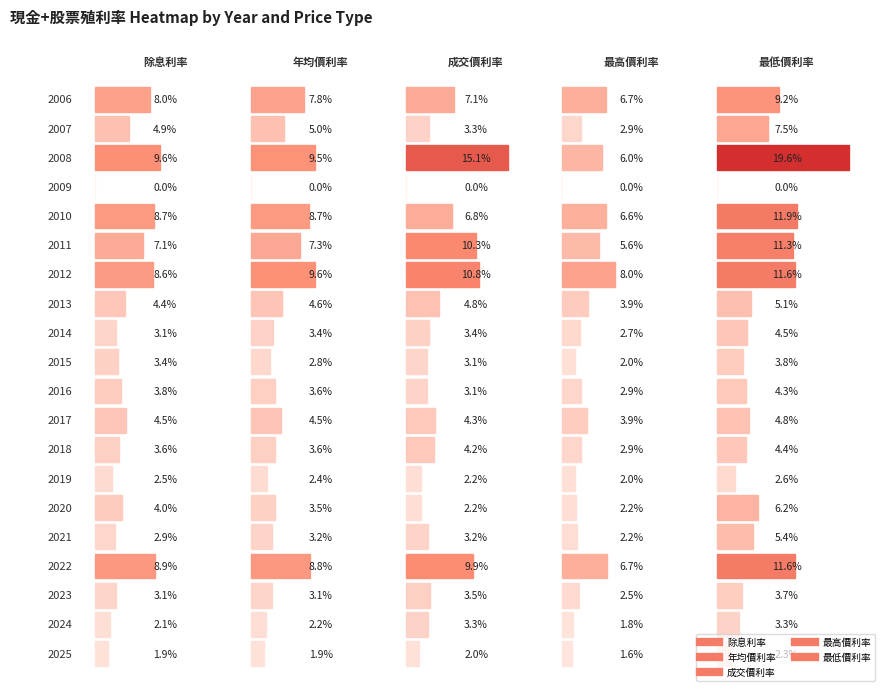

Count the number of data series in this chart.

5